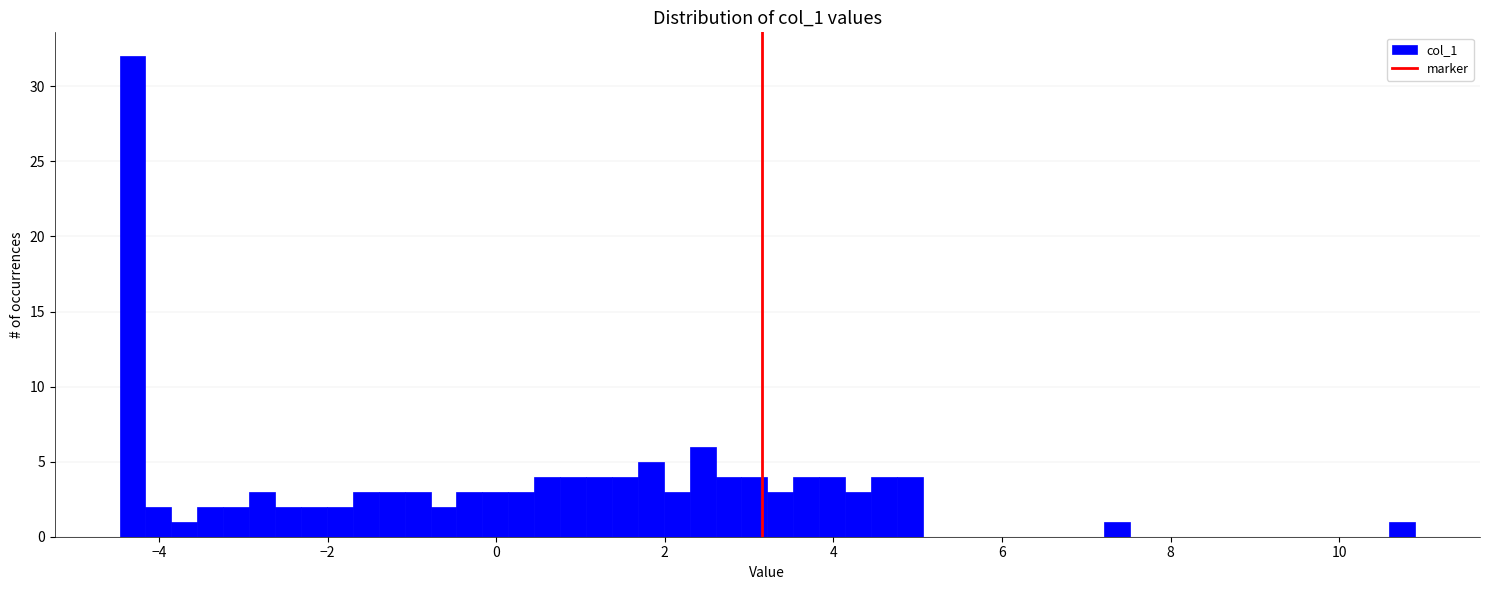

Around what value on the x-axis is the tallest bar? Give the approximate position of its centre, as read against the axis.

-4.4